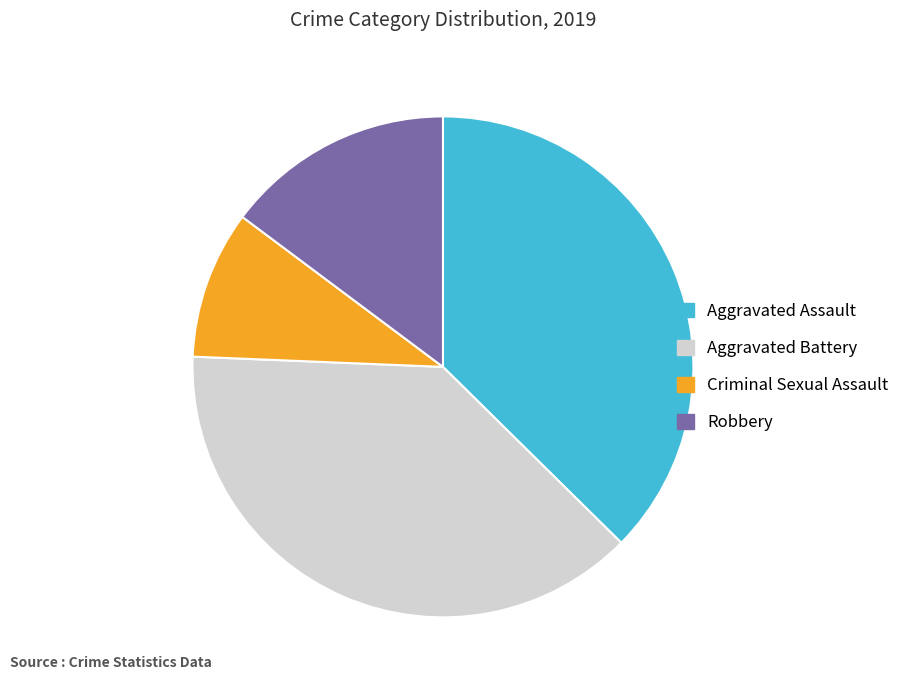

Do Aggravated Battery and Aggravated Assault together represent more than half of the pie?

Yes